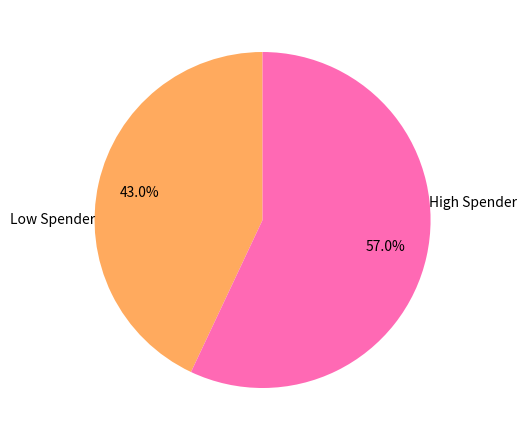

Approximately how many times larger is the value at High Spender compared to Low Spender?

1.3